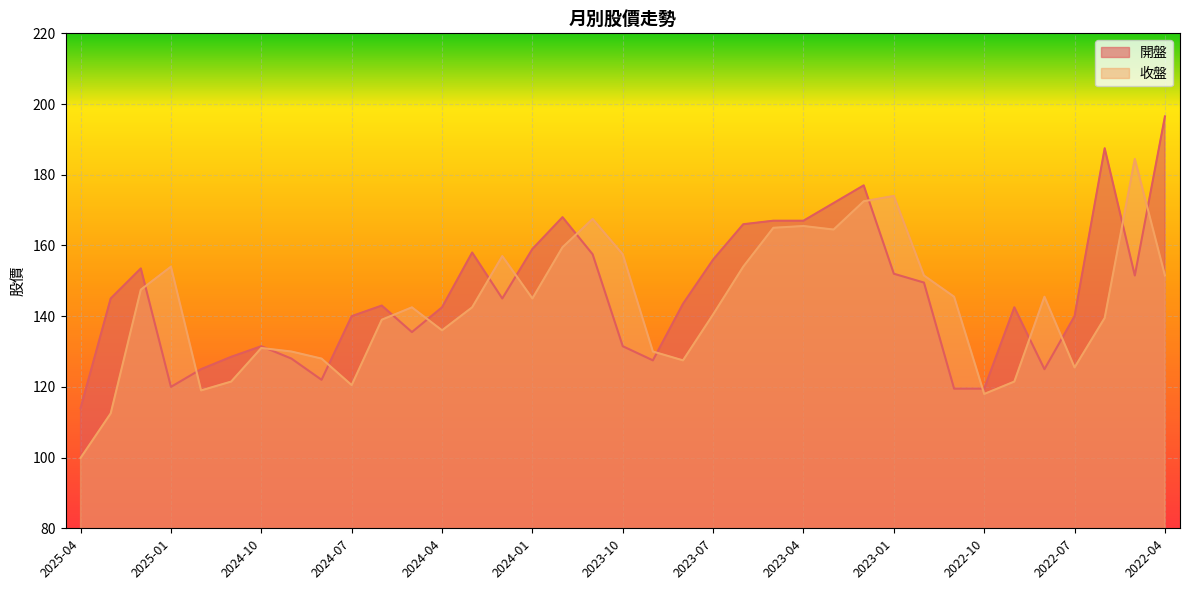

Which series ends up on top after the final intersection of 收盤 and 開盤?

開盤